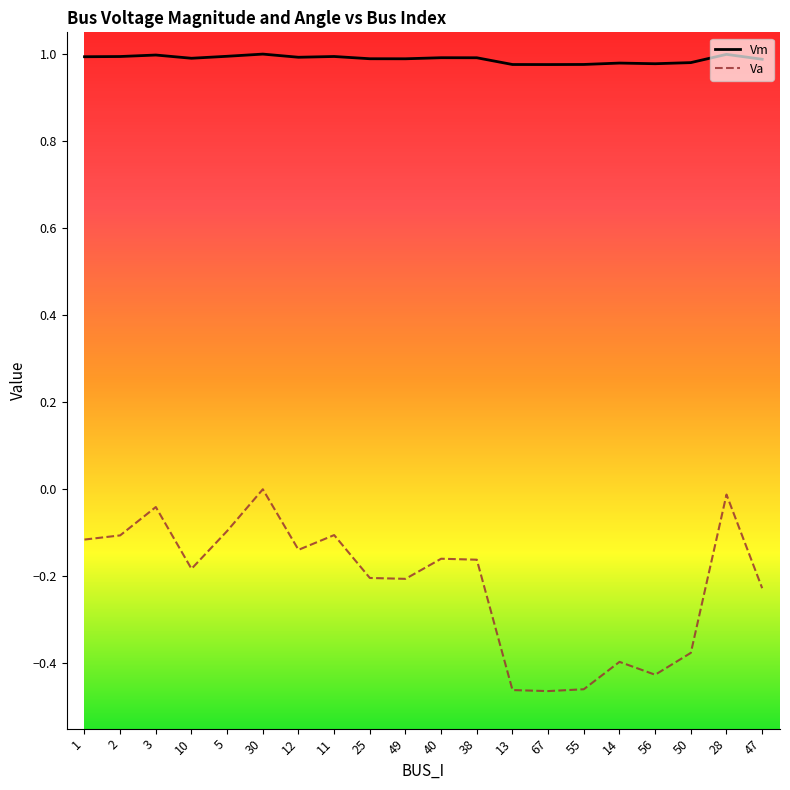

Is it true that Vm equals 0.4 at 49?

False